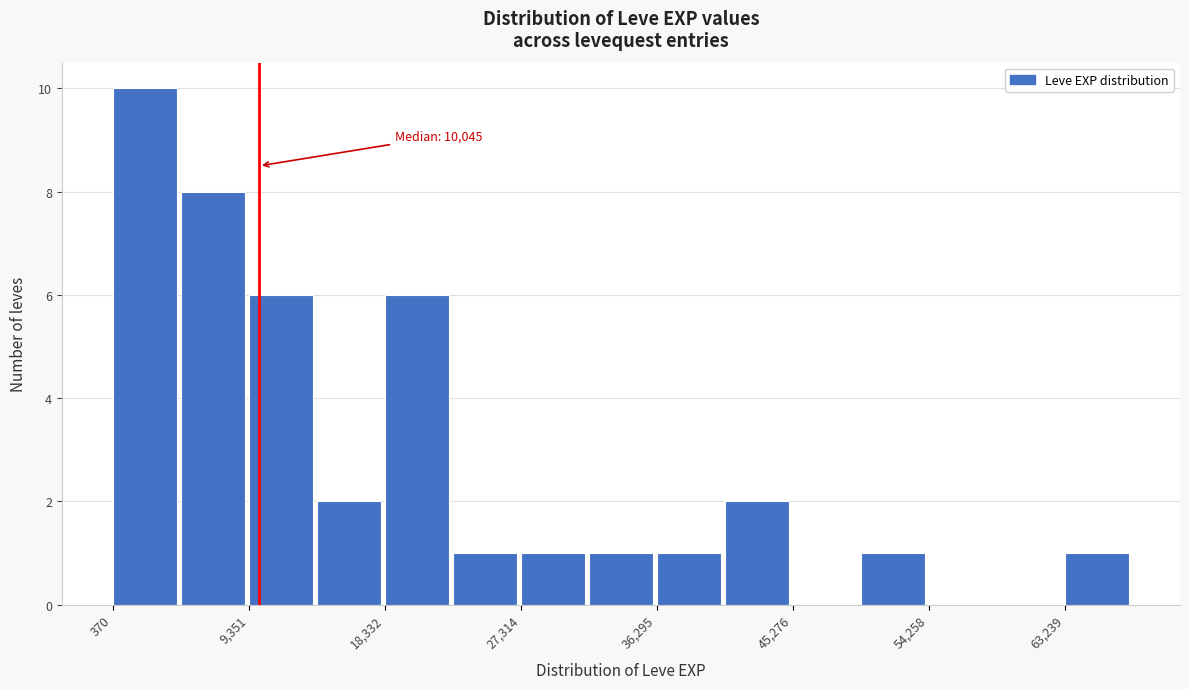

Over which range of the x-axis is the bar tallest?

0 to 5000